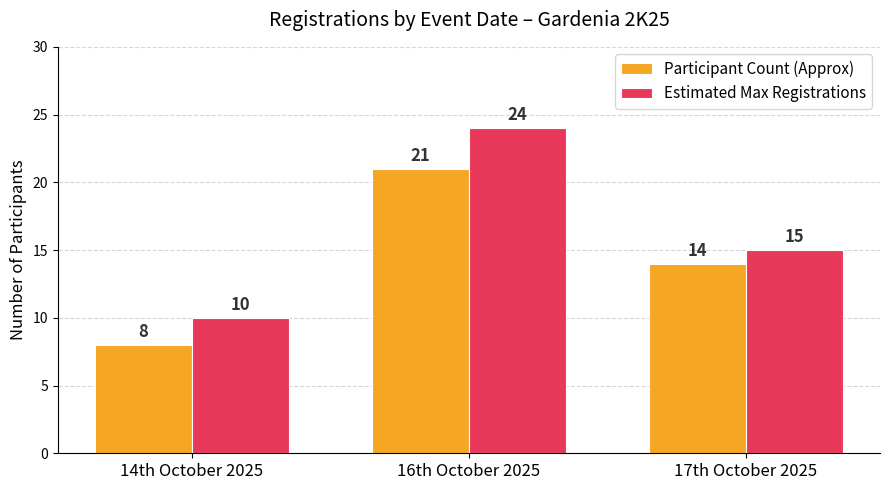

What is the difference between the highest and lowest values at 17th October 2025?

1